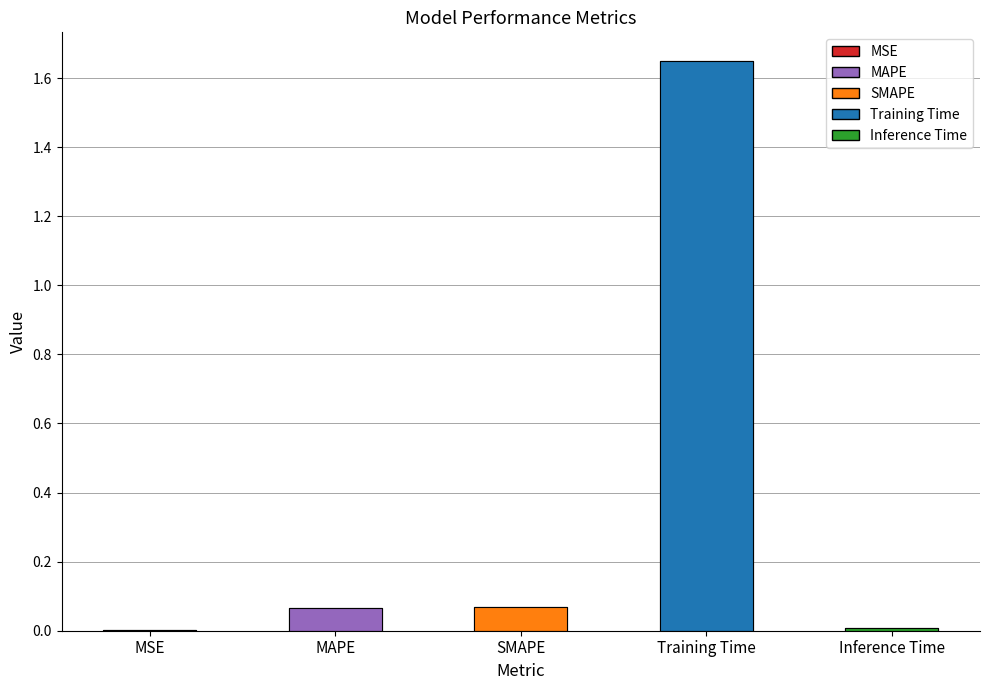

Is it true that the value at SMAPE is 0.1?

True